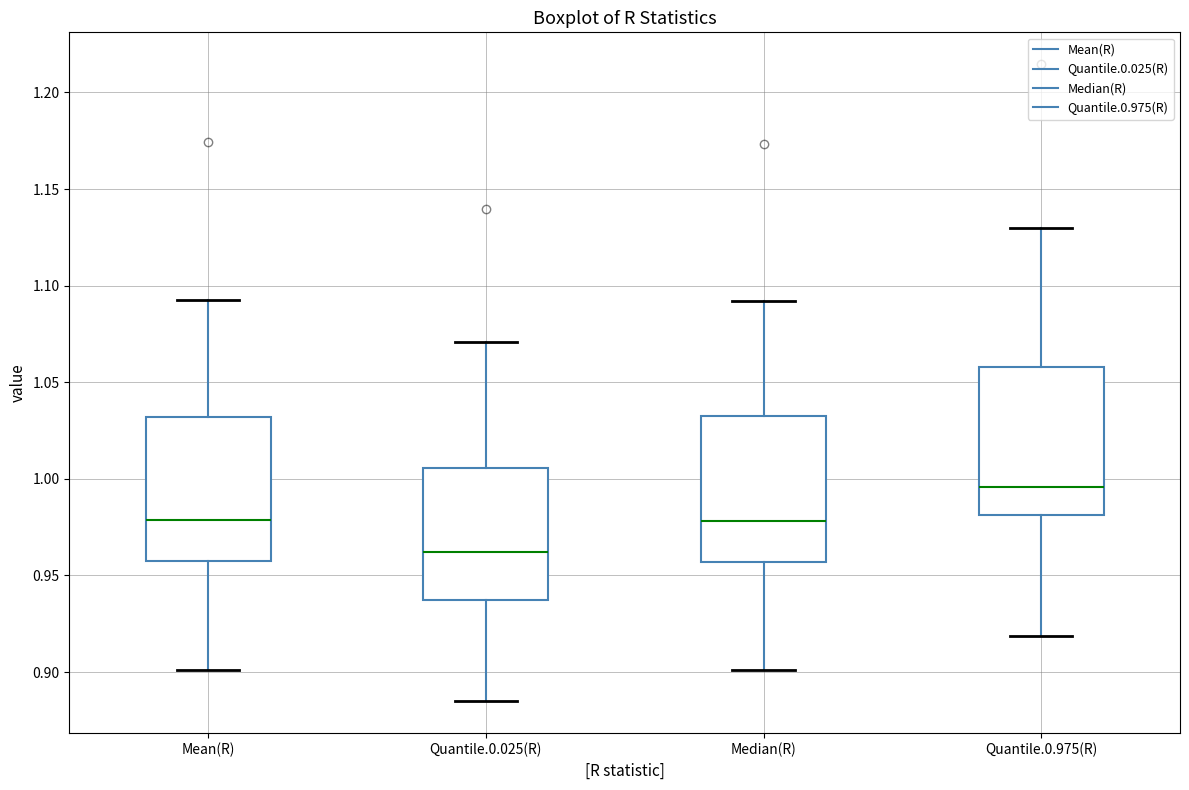

Which box's median line is the highest?

Quantile.0.975(R)